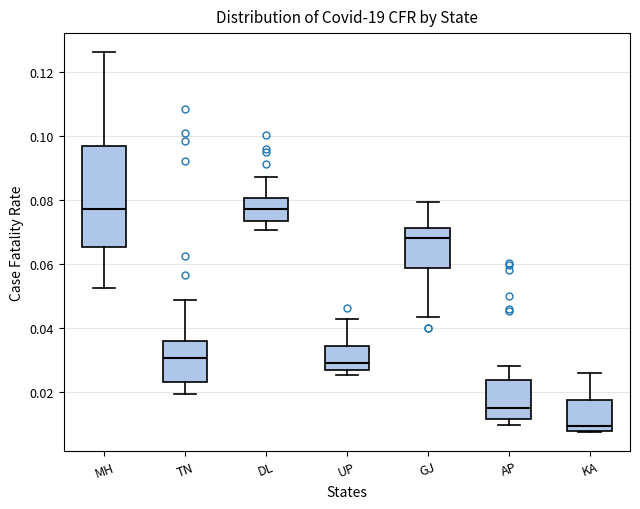

Where does the upper whisker of the box for TN end on the y-axis? The values are not printed on the chart, so give them approximately, as read against the axis.

0.048